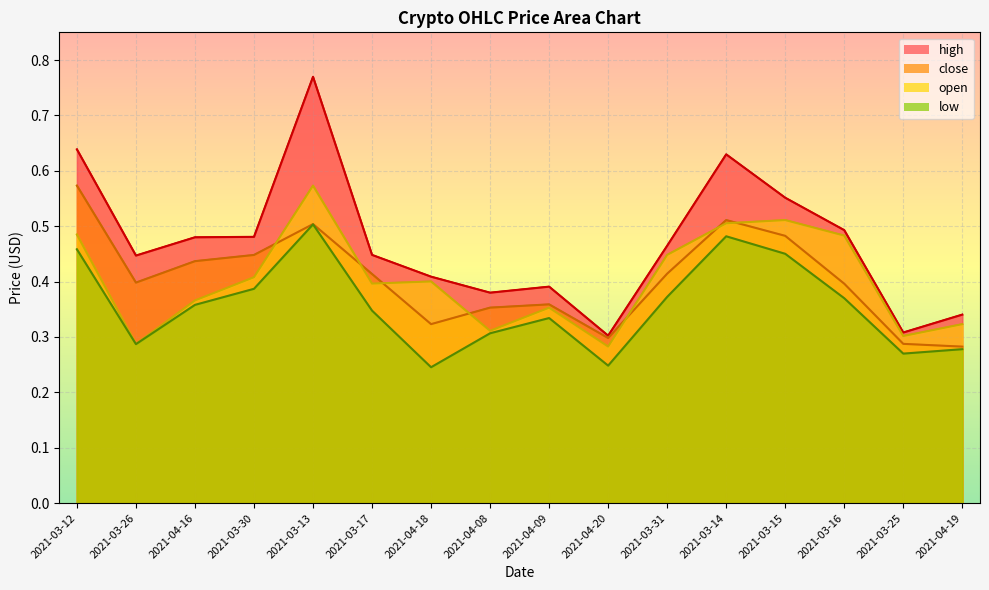

Reading right to left, transcribe all the data shown in this chart.

high: 2021-04-19=0.3	2021-03-25=0.3	2021-03-16=0.5	2021-03-15=0.6	2021-03-14=0.6	2021-03-31=0.5	2021-04-20=0.3	2021-04-09=0.4	2021-04-08=0.4	2021-04-18=0.4	2021-03-17=0.4	2021-03-13=0.8	2021-03-30=0.5	2021-04-16=0.5	2021-03-26=0.4	2021-03-12=0.6
close: 2021-04-19=0.3	2021-03-25=0.3	2021-03-16=0.4	2021-03-15=0.5	2021-03-14=0.5	2021-03-31=0.4	2021-04-20=0.3	2021-04-09=0.4	2021-04-08=0.4	2021-04-18=0.3	2021-03-17=0.4	2021-03-13=0.5	2021-03-30=0.4	2021-04-16=0.4	2021-03-26=0.4	2021-03-12=0.6
open: 2021-04-19=0.3	2021-03-25=0.3	2021-03-16=0.5	2021-03-15=0.5	2021-03-14=0.5	2021-03-31=0.4	2021-04-20=0.3	2021-04-09=0.4	2021-04-08=0.3	2021-04-18=0.4	2021-03-17=0.4	2021-03-13=0.6	2021-03-30=0.4	2021-04-16=0.4	2021-03-26=0.3	2021-03-12=0.5
low: 2021-04-19=0.3	2021-03-25=0.3	2021-03-16=0.4	2021-03-15=0.5	2021-03-14=0.5	2021-03-31=0.4	2021-04-20=0.2	2021-04-09=0.3	2021-04-08=0.3	2021-04-18=0.2	2021-03-17=0.3	2021-03-13=0.5	2021-03-30=0.4	2021-04-16=0.4	2021-03-26=0.3	2021-03-12=0.5